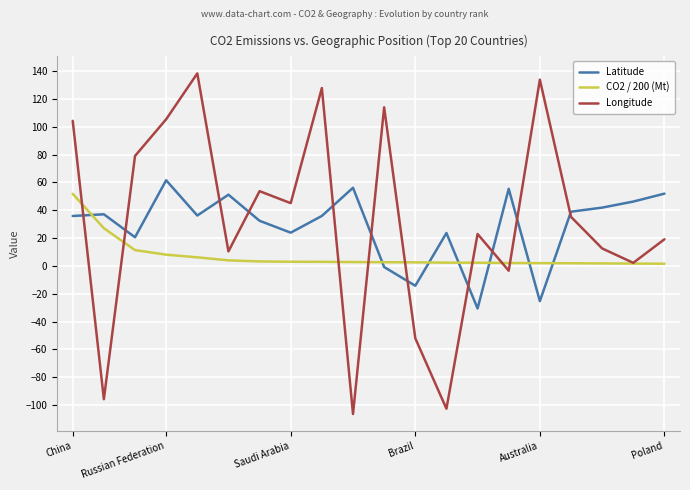

What is the maximum value shown in the chart?

138.3